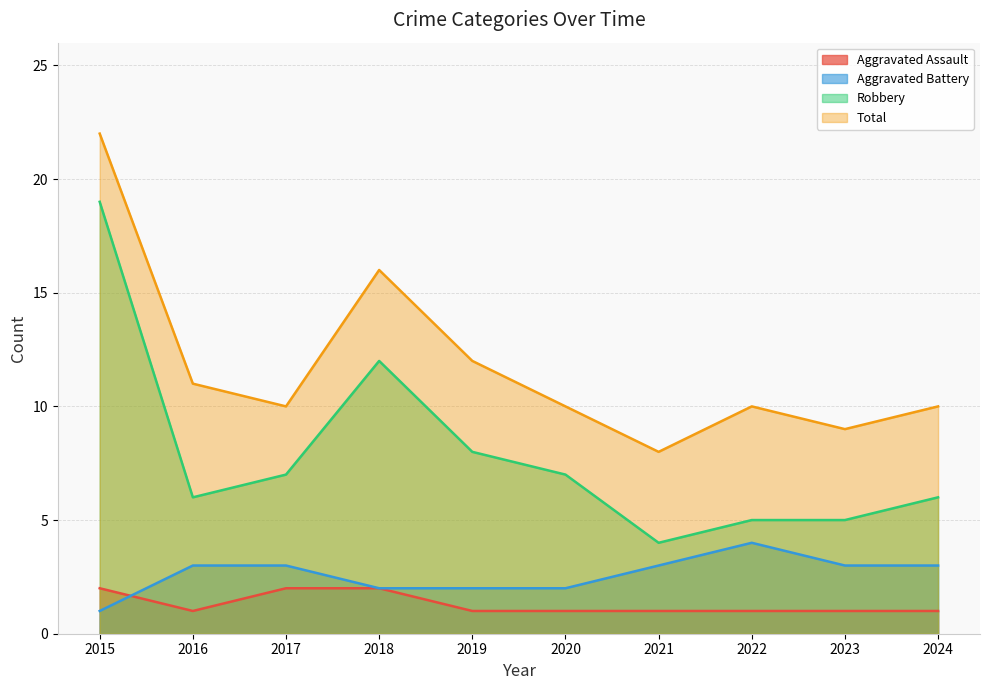

How many Aggravated Assault values are between 1 and 2?

10